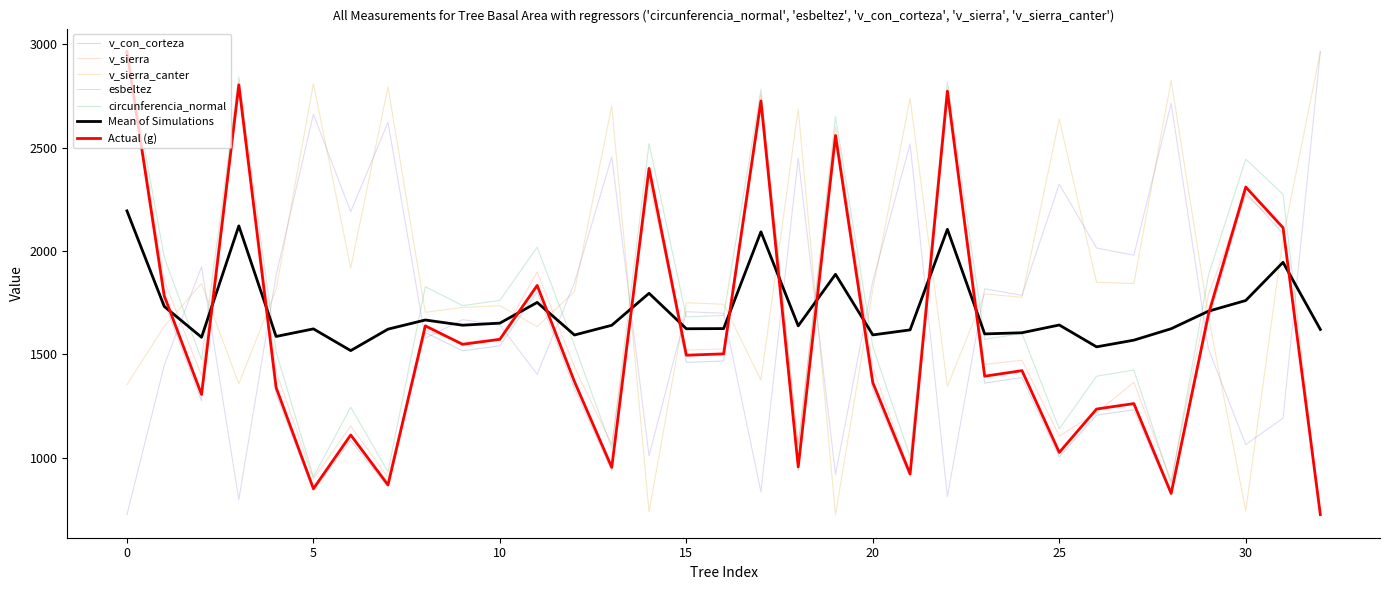

Which series has the largest total across all categories?

v_sierra_canter